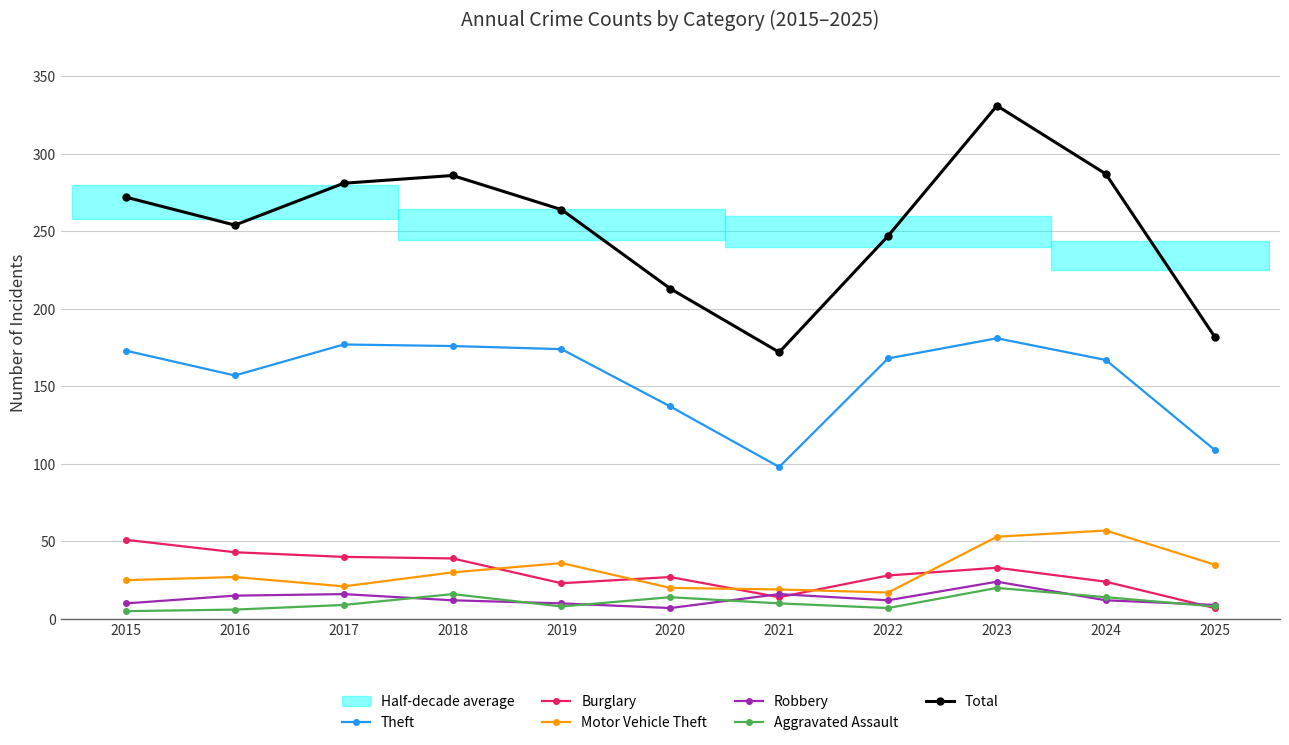

How many data points in Robbery are above 12?

4